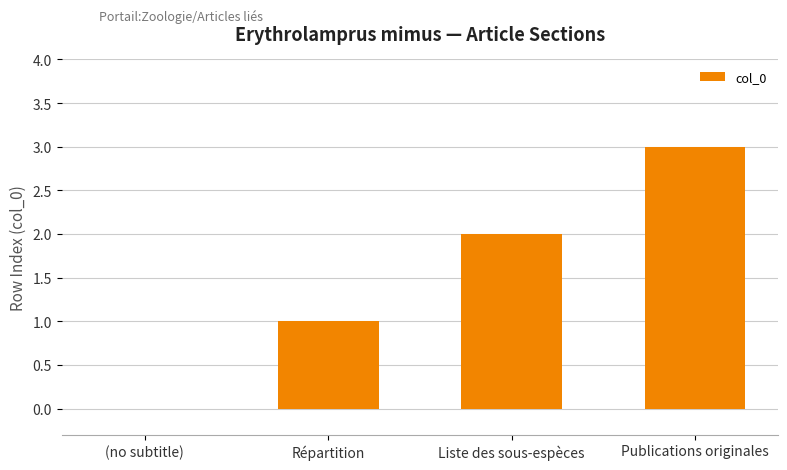

Read the value at Publications originales.

3